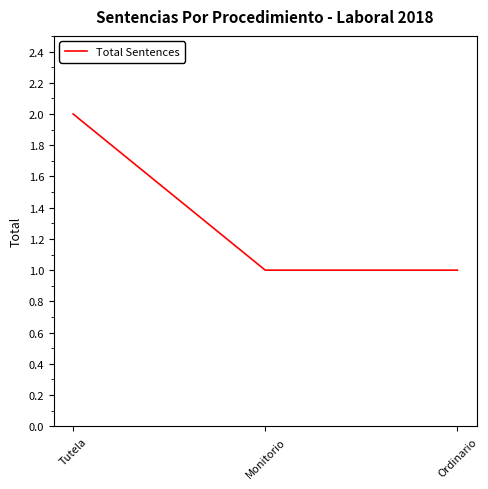

What is the sum of the values at Monitorio and Tutela?

3